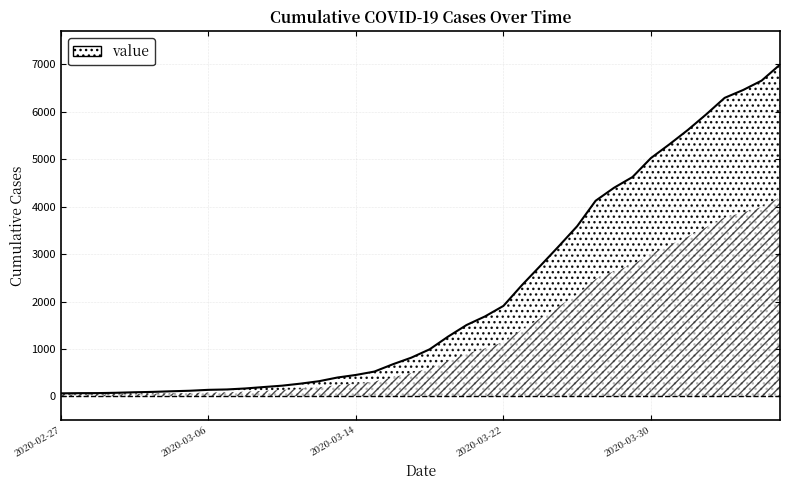

What is the maximum value shown in the chart?

6995